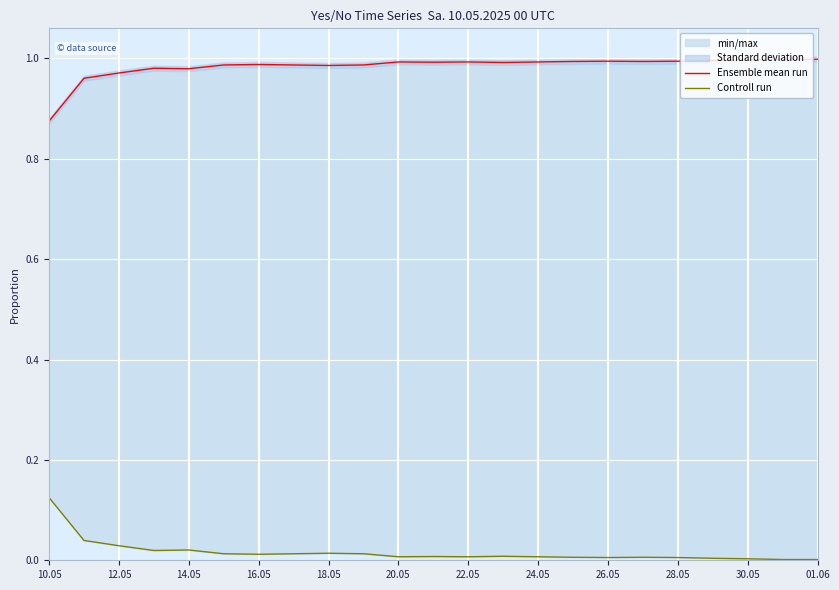

How many categories are shown in the chart?

23